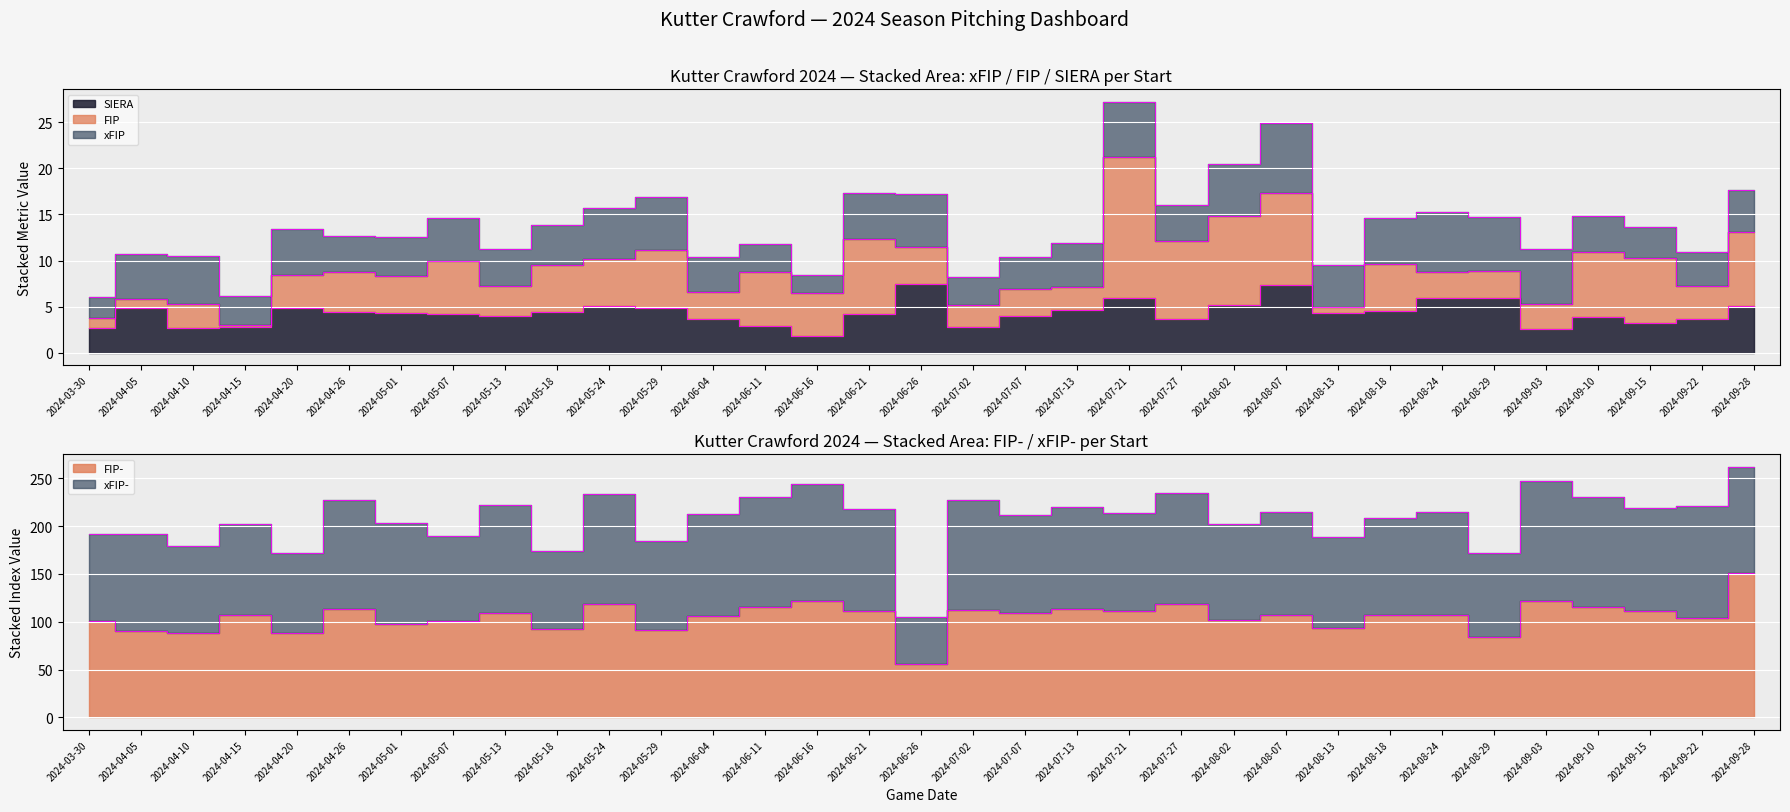

What is the difference between the second highest and minimum values in the xFIP- series?

73.4